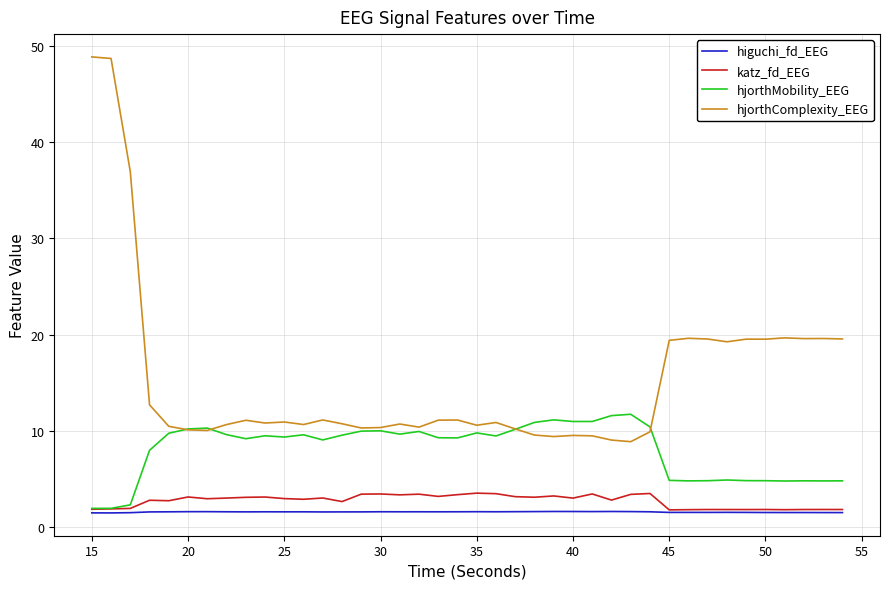

True or false: hjorthComplexity_EEG and higuchi_fd_EEG cross at least once.

False